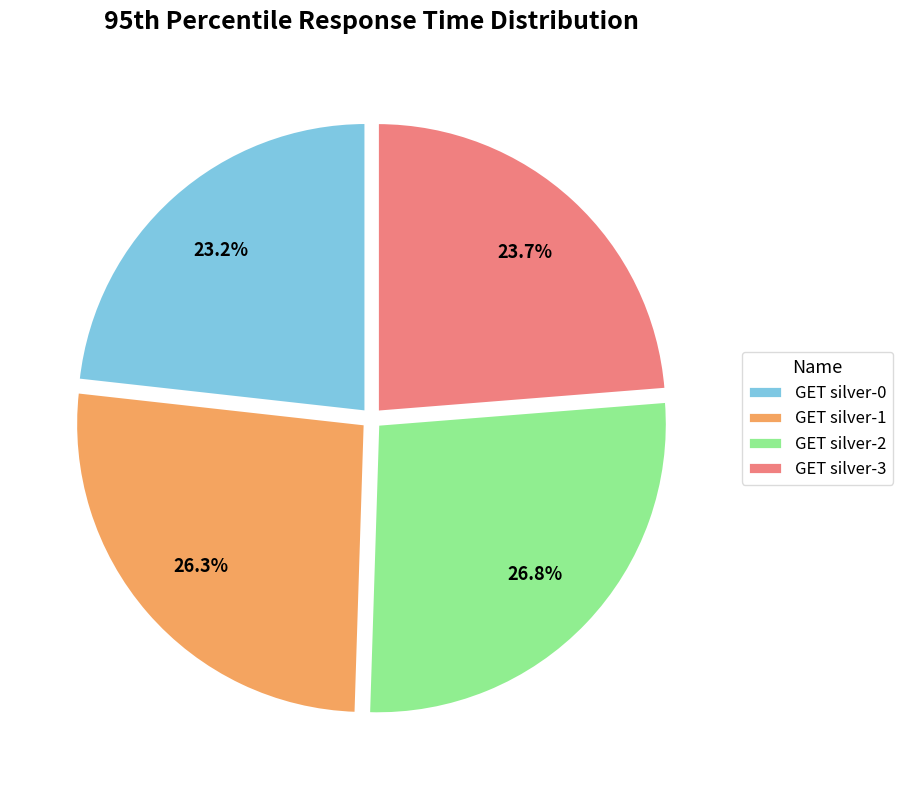

How much of the chart is everything except GET silver-0?

76.8%